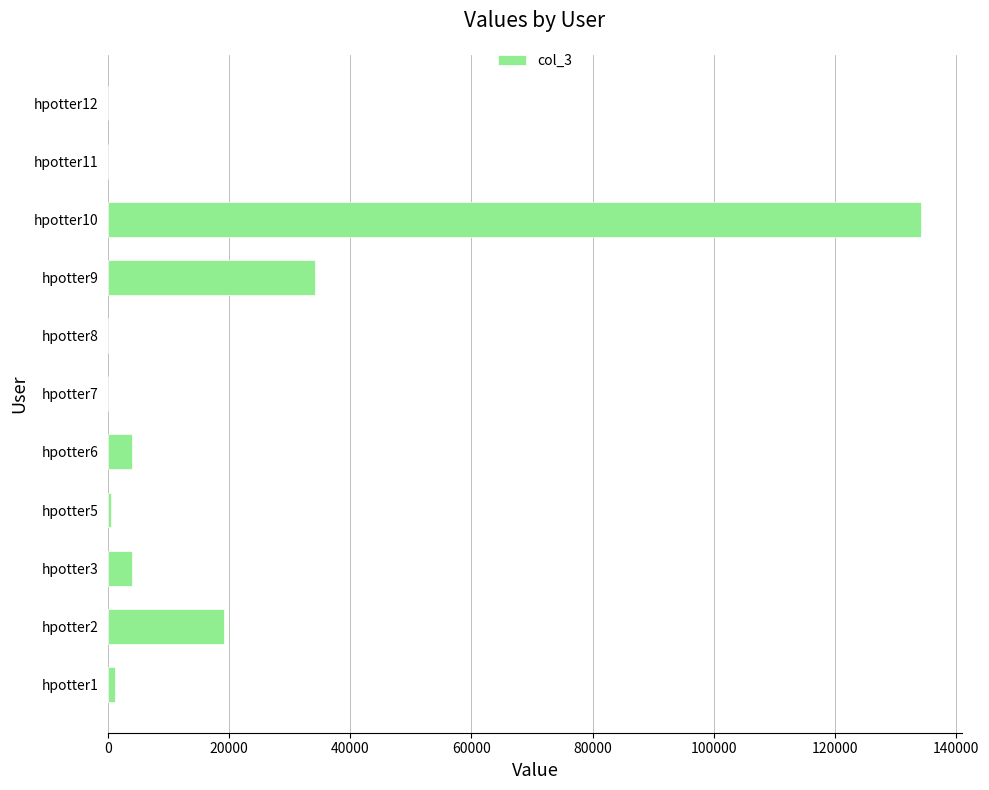

The value at hpotter3 is 4000.0. True or false?

True